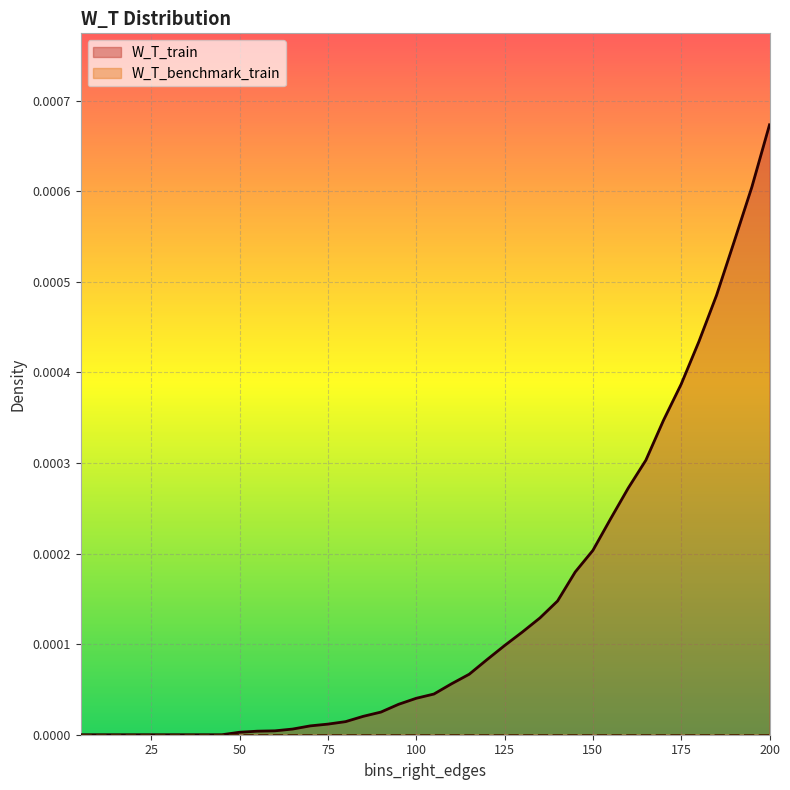

Which series has the largest total across all categories?

W_T_train